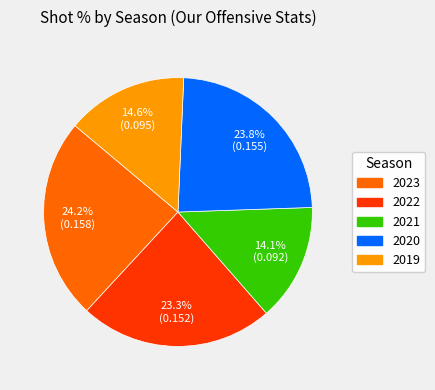

Is there a majority slice in this chart?

No